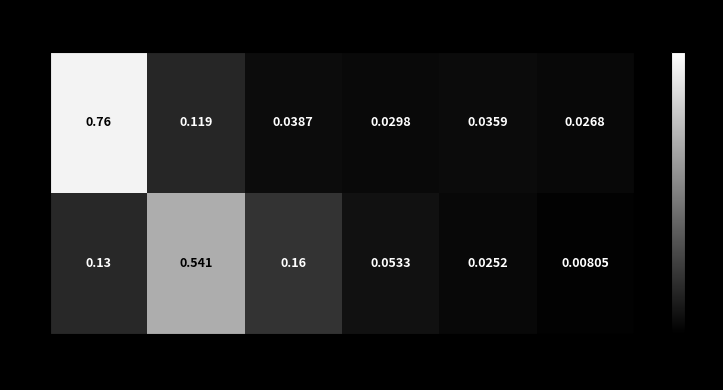

Is the value of 1 at col_3 greater than the value of 0 at col_2?

Yes